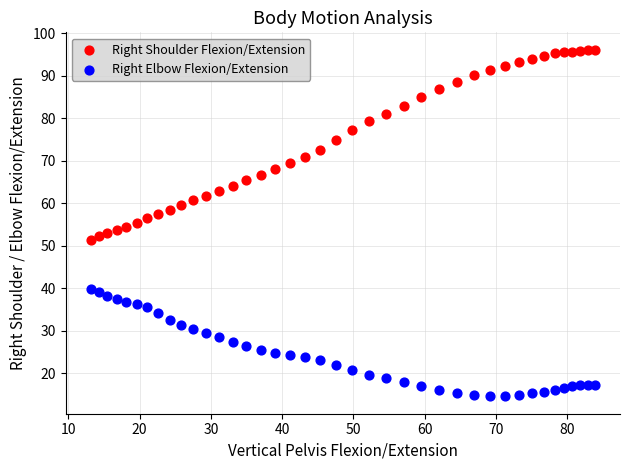

Which series contains the highest Y value?

Right Shoulder Flexion/Extension